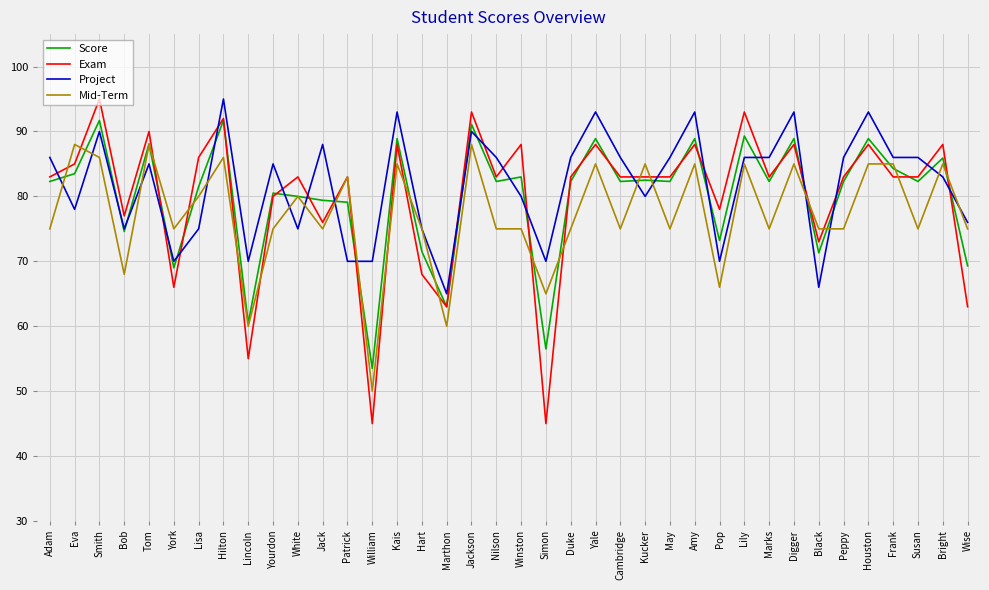

True or false: Project has a value of 86.0 at Nilson.

True